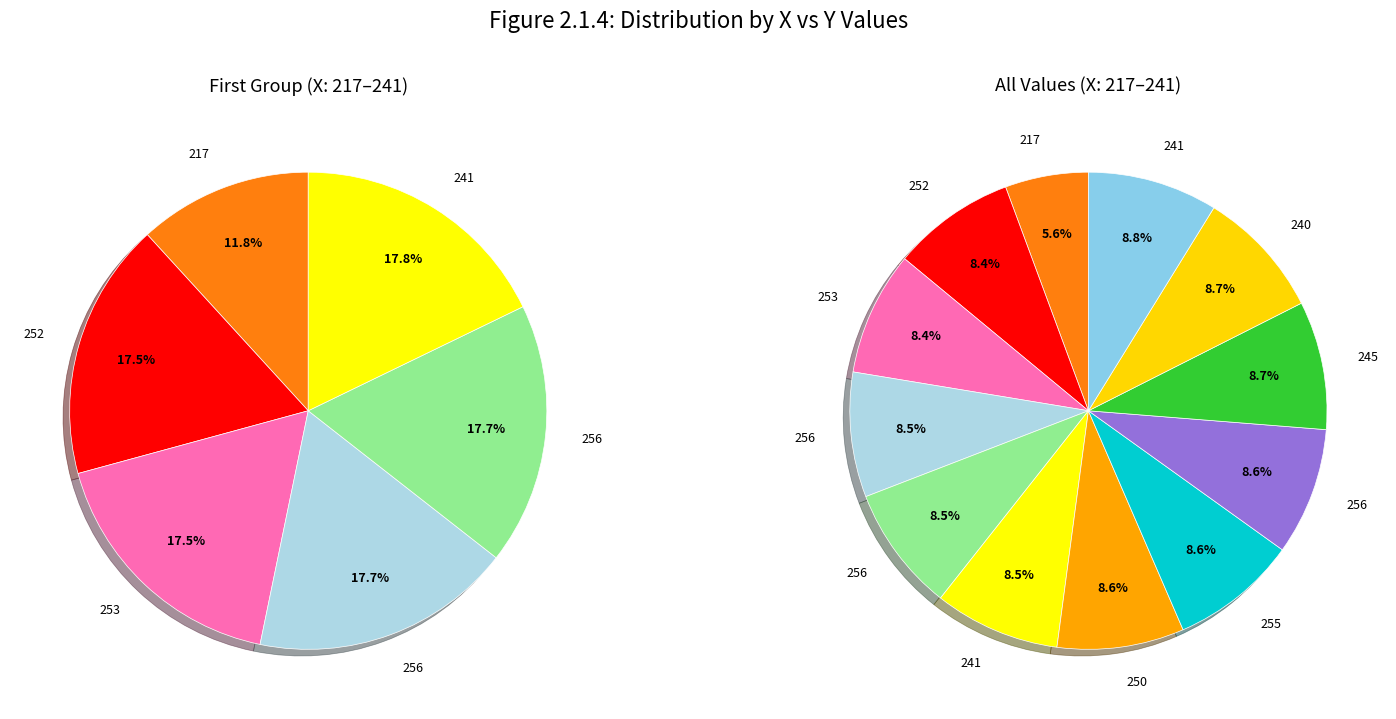

Count the number of slices in the pie.

12